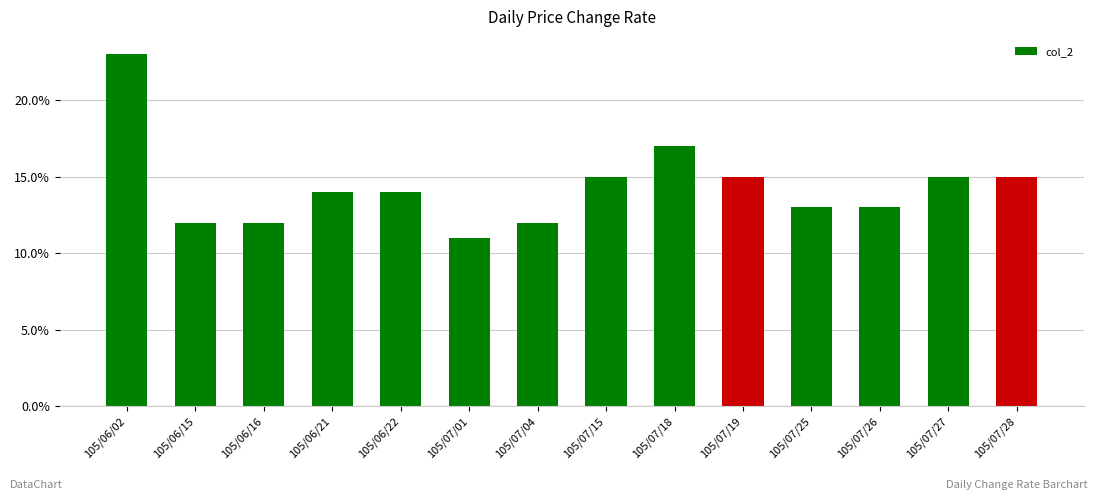

Are the bars horizontal?

No